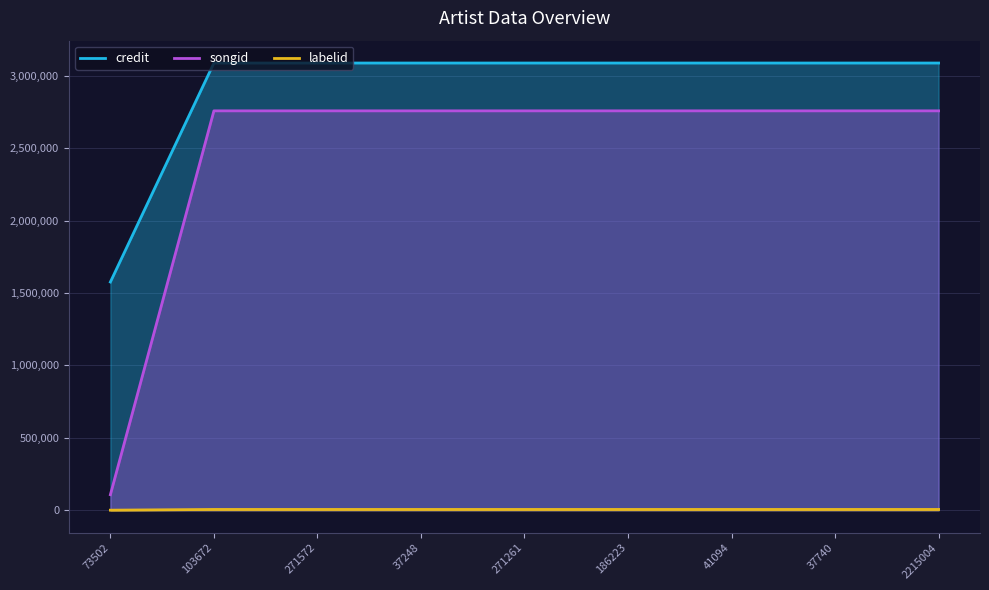

Rank the series by their average value, from lowest to highest.

labelid, songid, credit